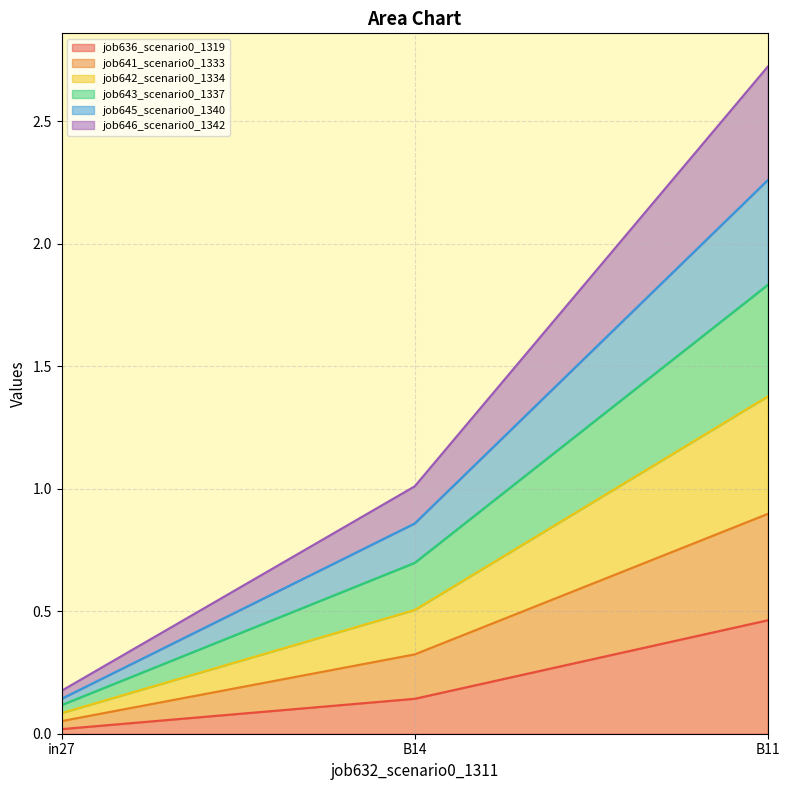

At which label is job646_scenario0_1342 closest to 0?

in27